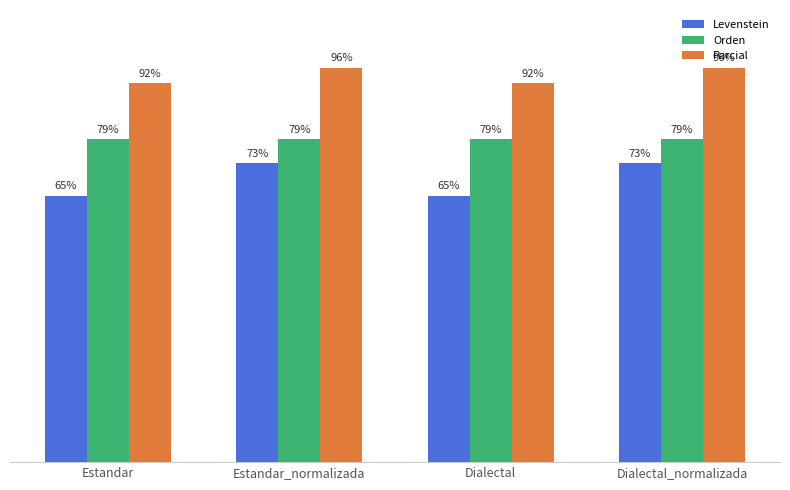

Which series has the largest range (max minus min)?

Levenstein